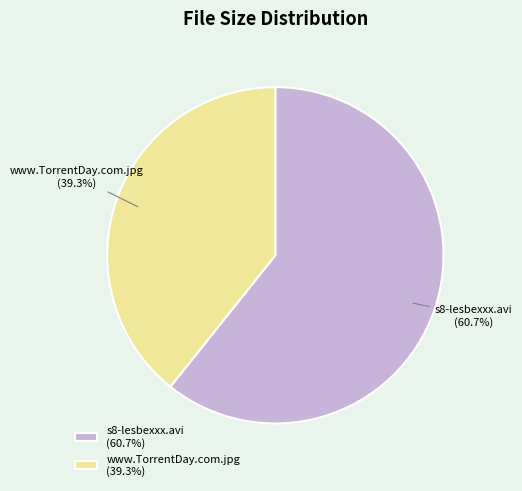

True or false: s8-lesbexxx.avi accounts for 61% of the total.

True